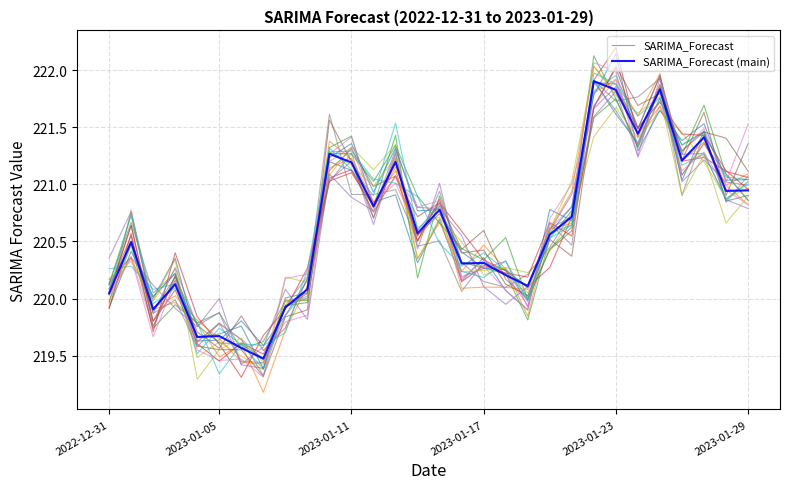

How many interior local valleys does the SARIMA_Forecast (main) series have?

10